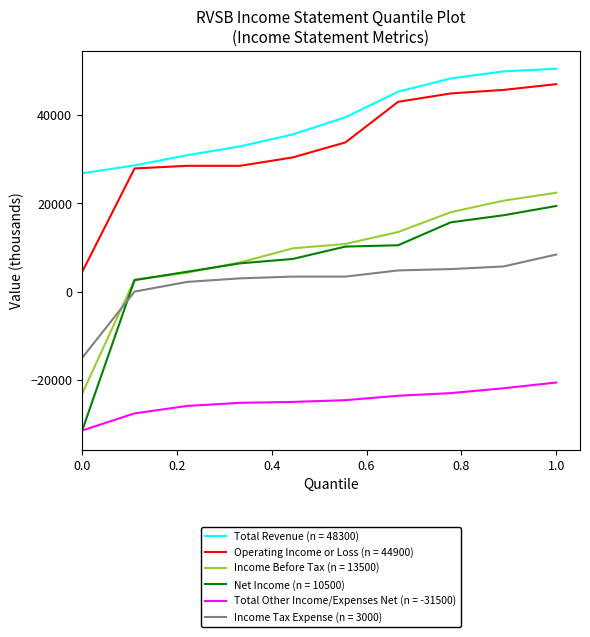

True or false: Operating Income or Loss (n = 44900) and Total Other Income/Expenses Net (n = -31500) intersect in this chart.

False